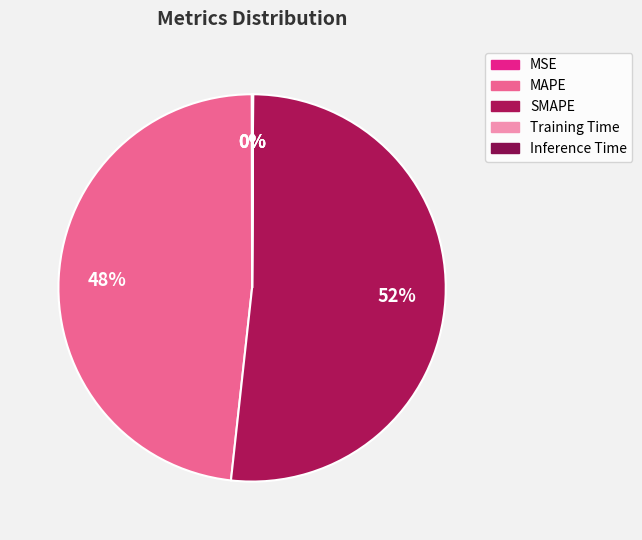

Combined, do Training Time and MSE account for over 50%?

No